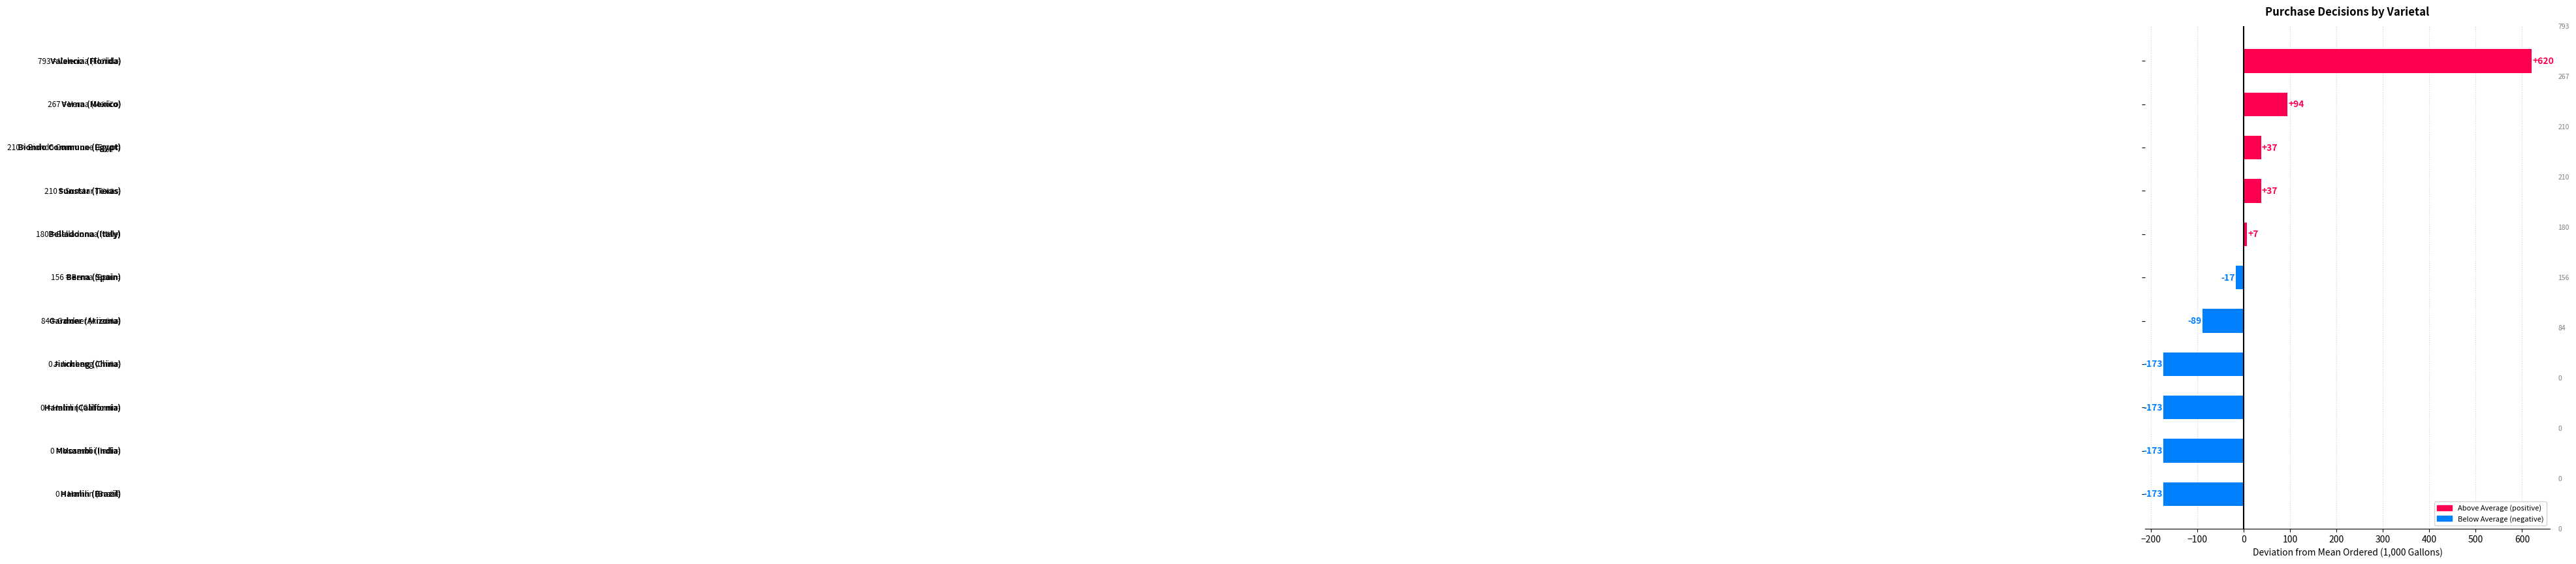

Are the bars horizontal?

Yes